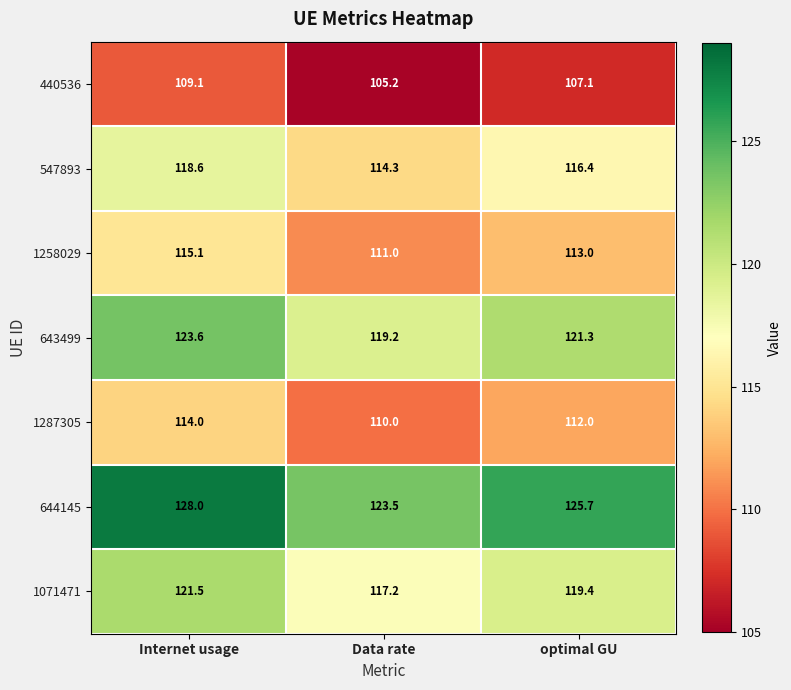

Reading right to left, what are all the values shown in this chart?

440536: 107.1	105.2	109.1
547893: 116.4	114.3	118.6
1258029: 113.0	111.0	115.1
643499: 121.3	119.2	123.6
1287305: 112.0	110.0	114.0
644145: 125.7	123.5	128.0
1071471: 119.4	117.2	121.5